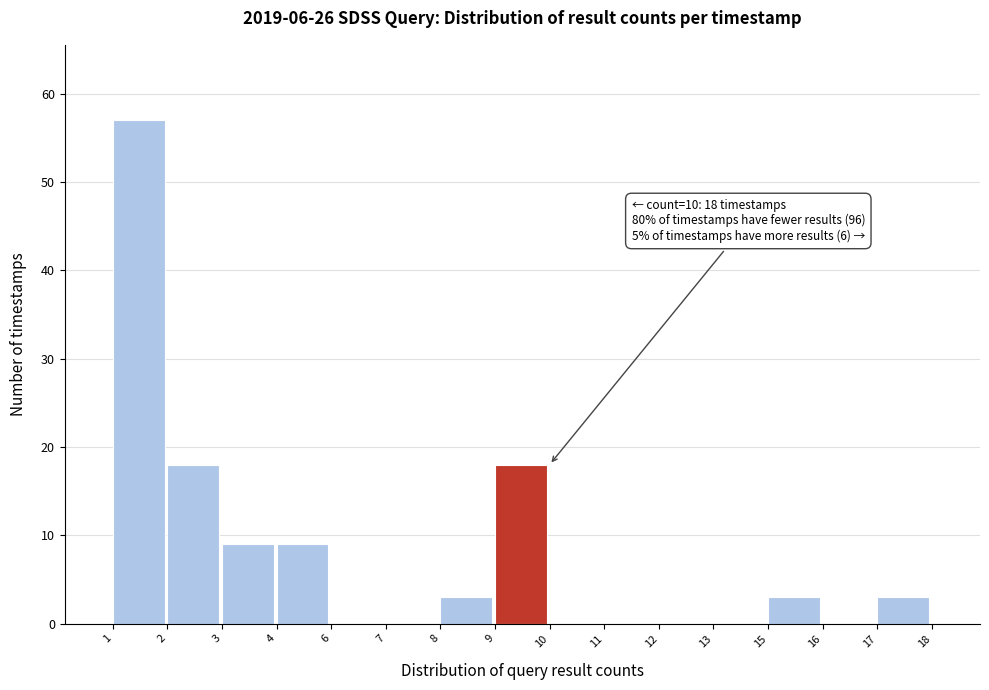

Reading left to right, extract all data points from this chart.

1=57	2=18	3=9	4=9	6=0	7=0	8=3	9=18	10=0	11=0	12=0	13=0	15=3	16=0	17=3